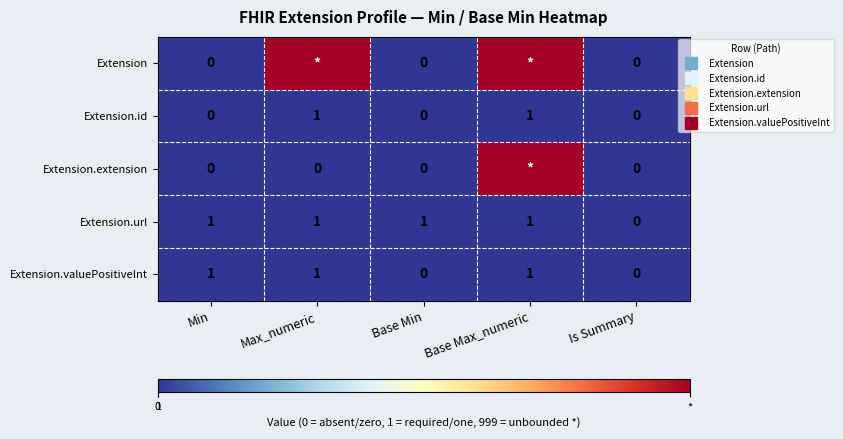

How many data points does each series have?

5